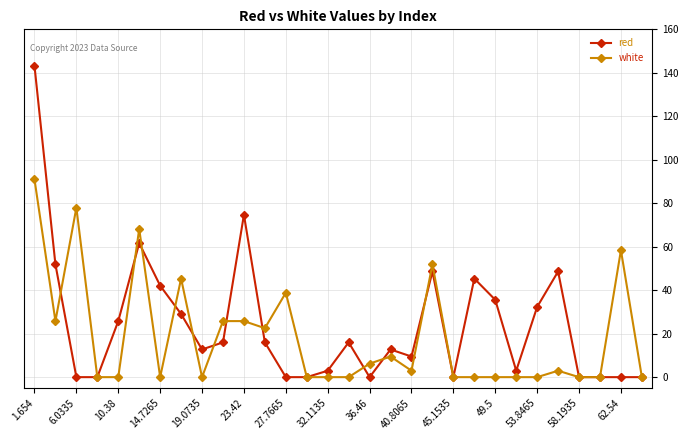

List the series in order of their overall mean, lowest first.

white, red